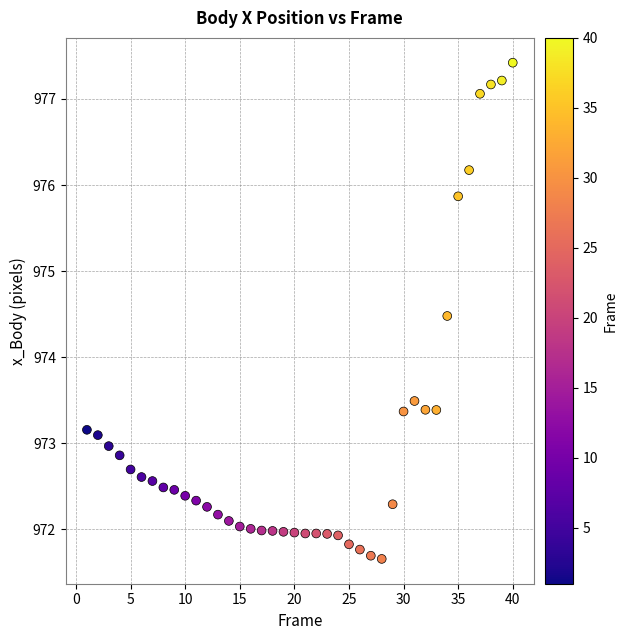

What is the range of Y values (max minus min)?

5.8